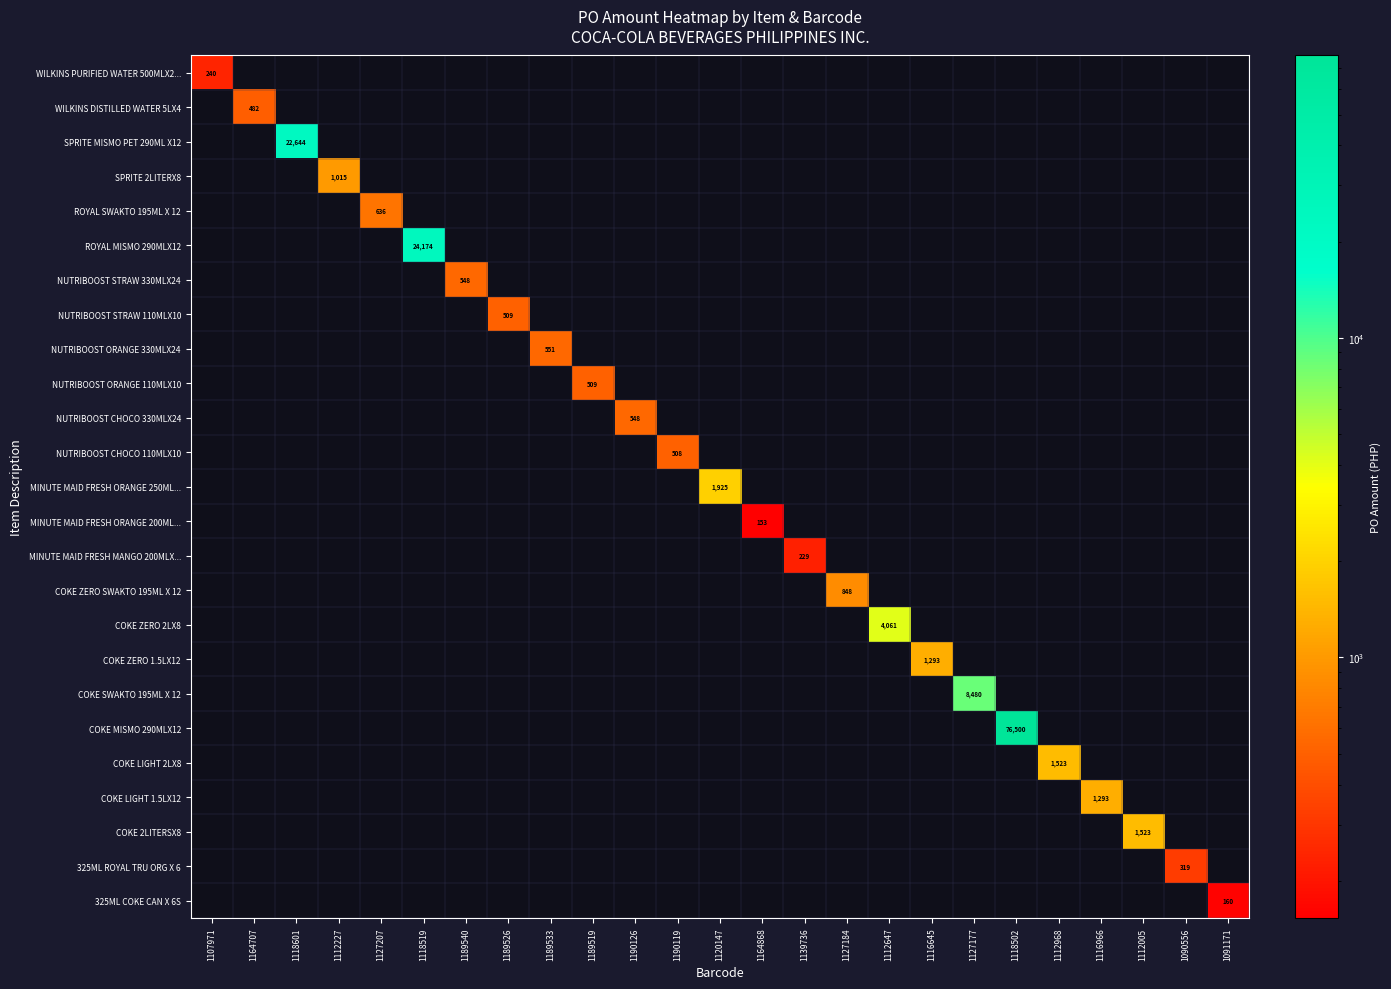

Which has a higher value, 1164707 or 1127184?

1127184